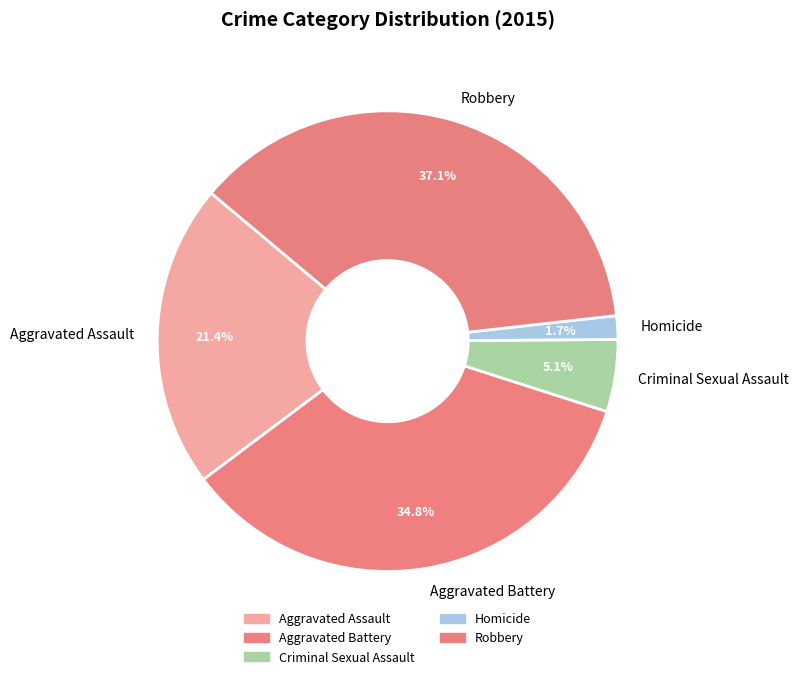

Between Robbery and Homicide, which is larger?

Robbery